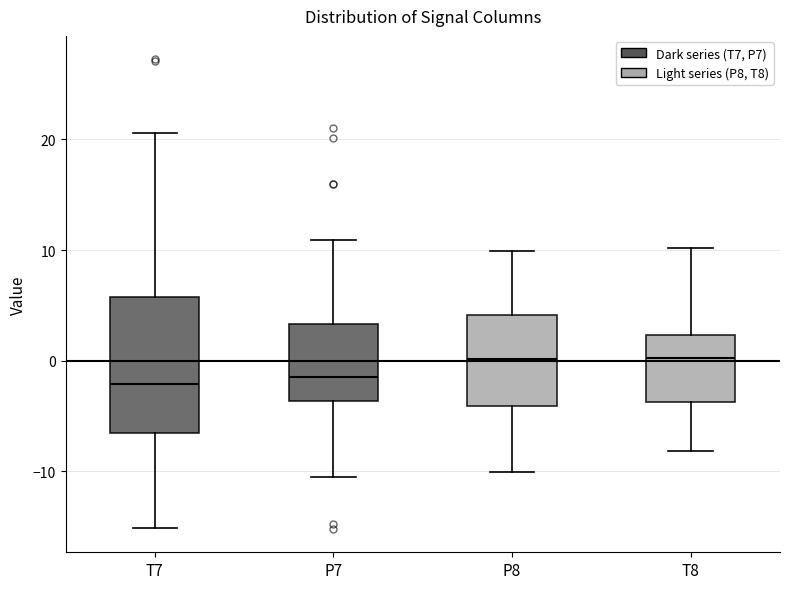

Reading left to right, transcribe this box plot: for each box, give where its median line is, the range the box spans, and where its two whiskers end, as read against the y-axis. The values are not printed on the chart, so give them approximately, as read against the axis.

T7: median -2, box -7 to 6, whiskers -15 to 21
P7: median -1, box -4 to 3, whiskers -10 to 11
P8: median 0, box -4 to 4, whiskers -10 to 10
T8: median 0, box -4 to 2, whiskers -8 to 10